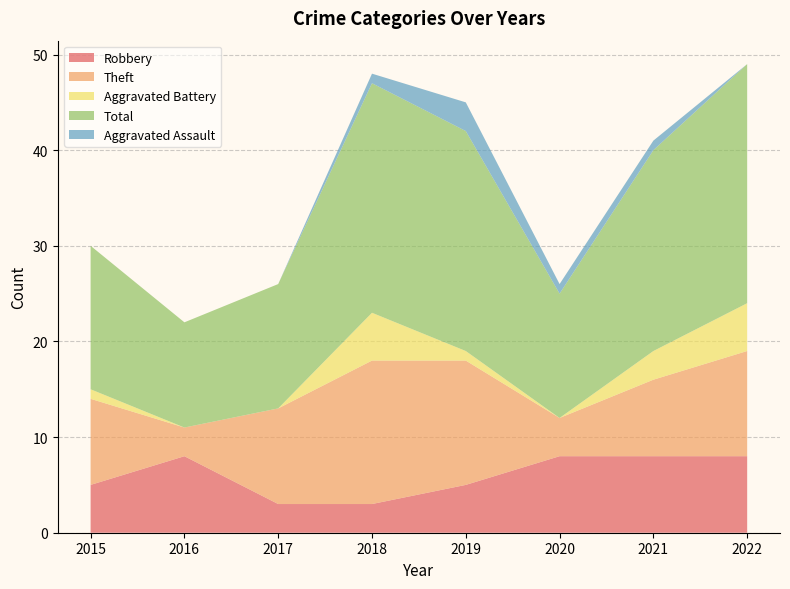

Reading left to right, what are all the values shown in this chart?

Robbery: 5	8	3	3	5	8	8	8
Theft: 9	3	10	15	13	4	8	11
Aggravated Battery: 1	0	0	5	1	0	3	5
Total: 15	11	13	24	23	13	21	25
Aggravated Assault: 0	0	0	1	3	1	1	0